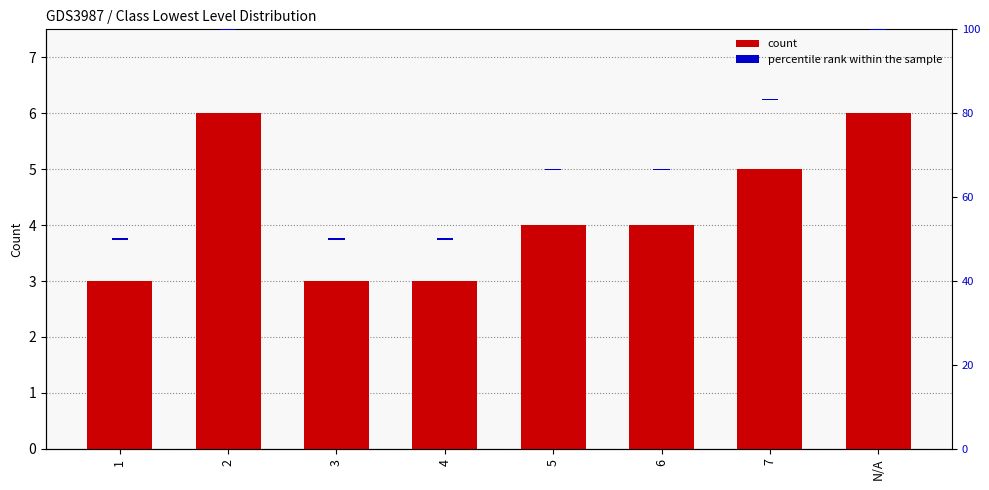

What is the maximum value for percentile rank within the sample?

0.3